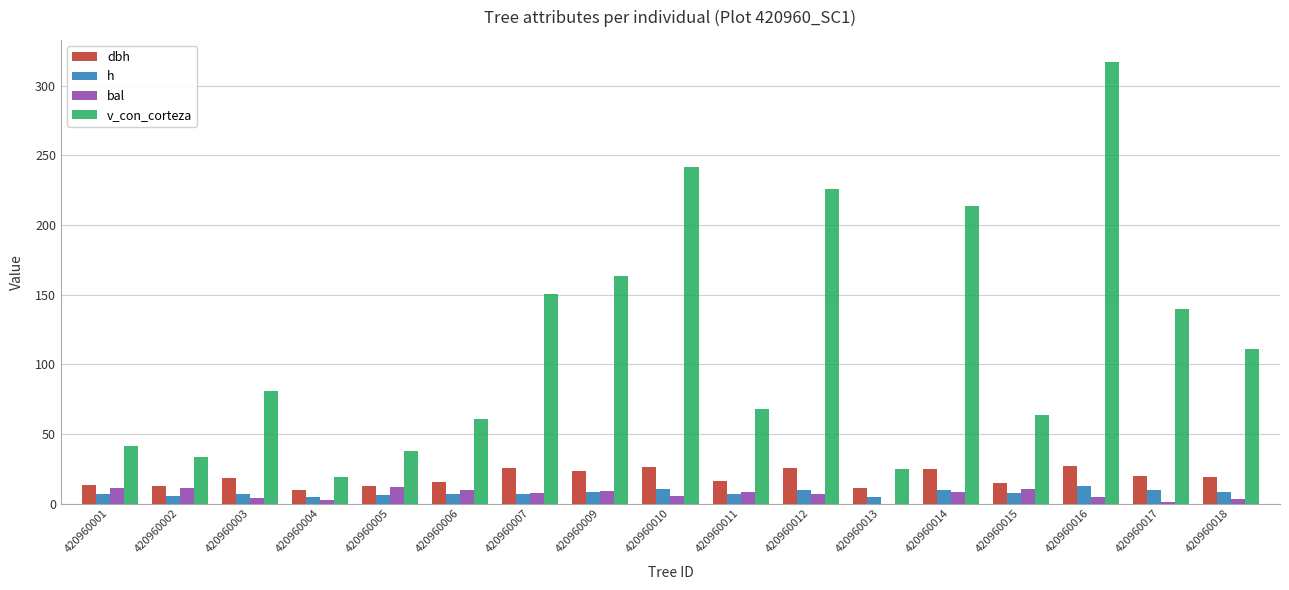

Which category has the highest value across all series?

420960016